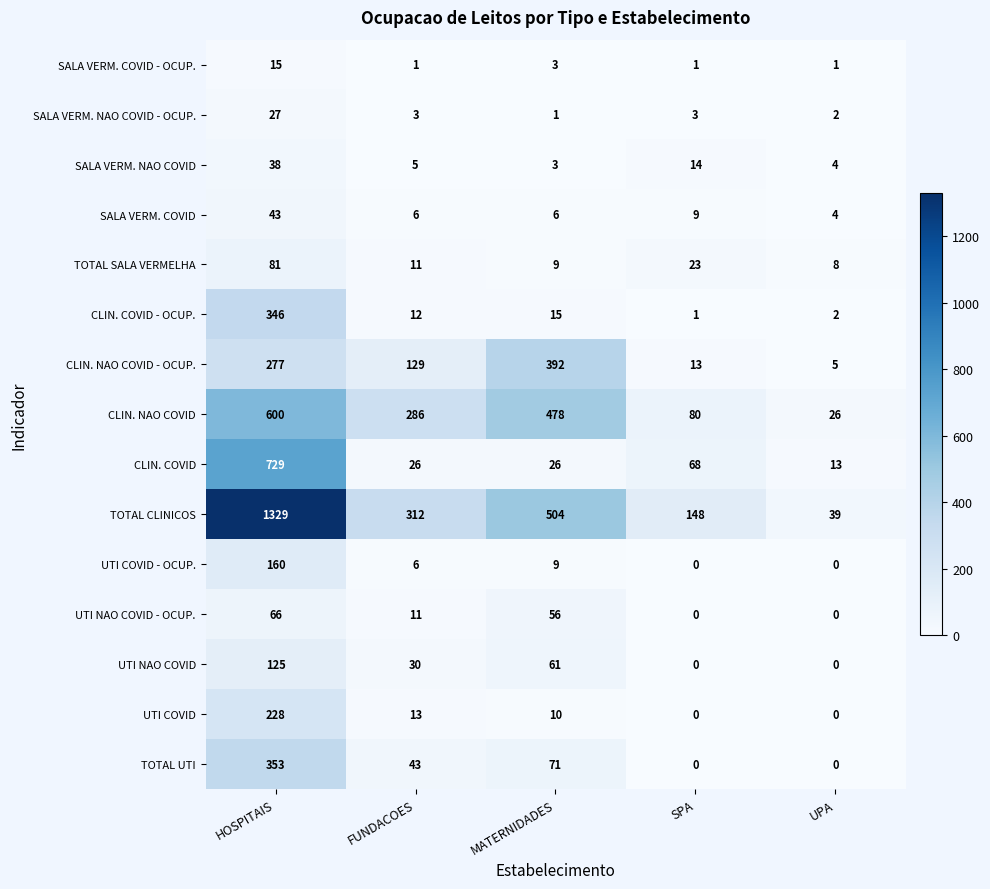

Read the SALA VERM. NAO COVID value at MATERNIDADES.

3